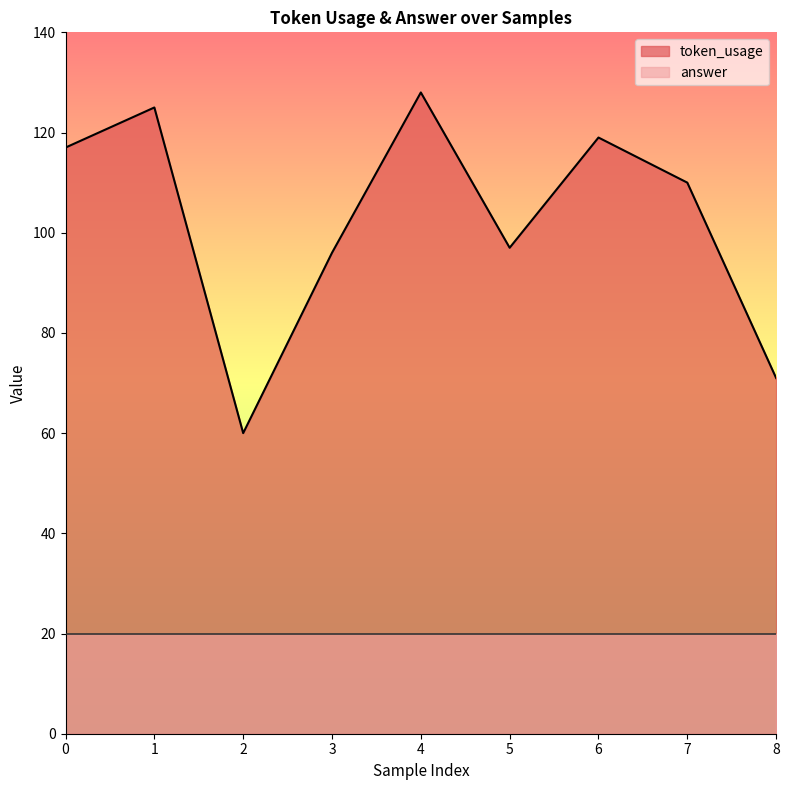

Is it true that the value at 2 is 60?

True